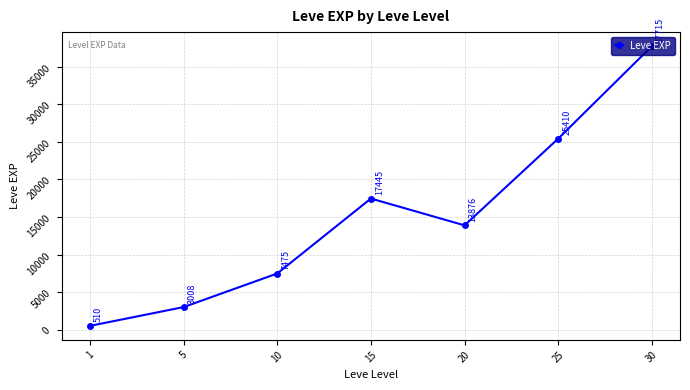

What is the minimum value shown in the chart?

510